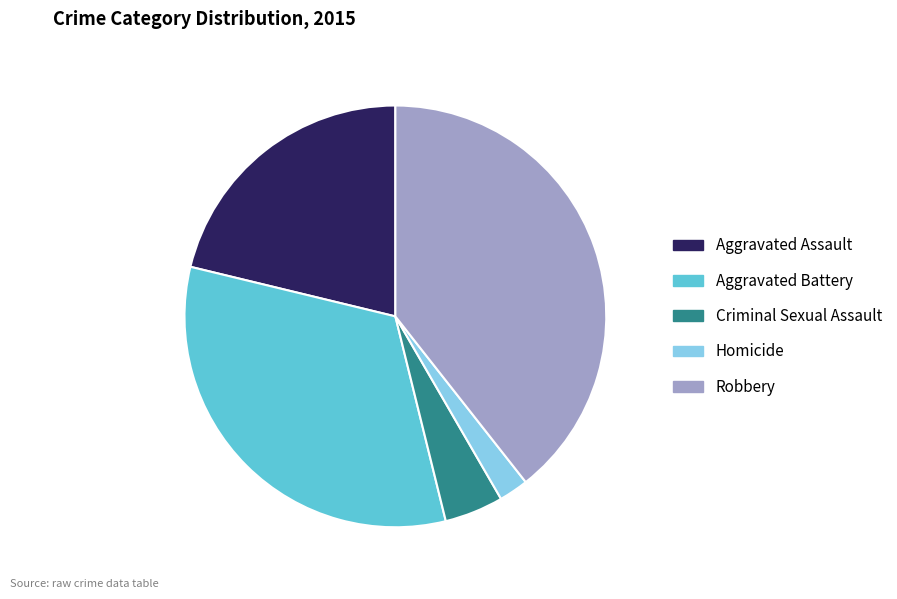

Does Criminal Sexual Assault represent more than half of the total?

No